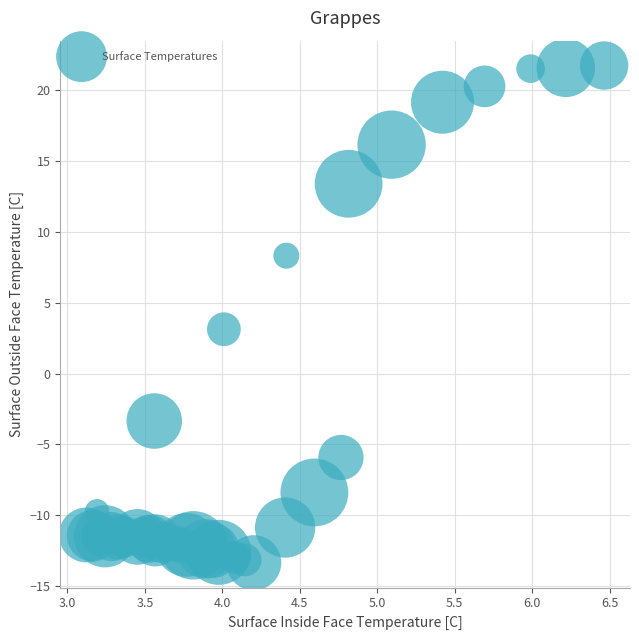

What Y value in the scatter plot is closest to 4?

3.1